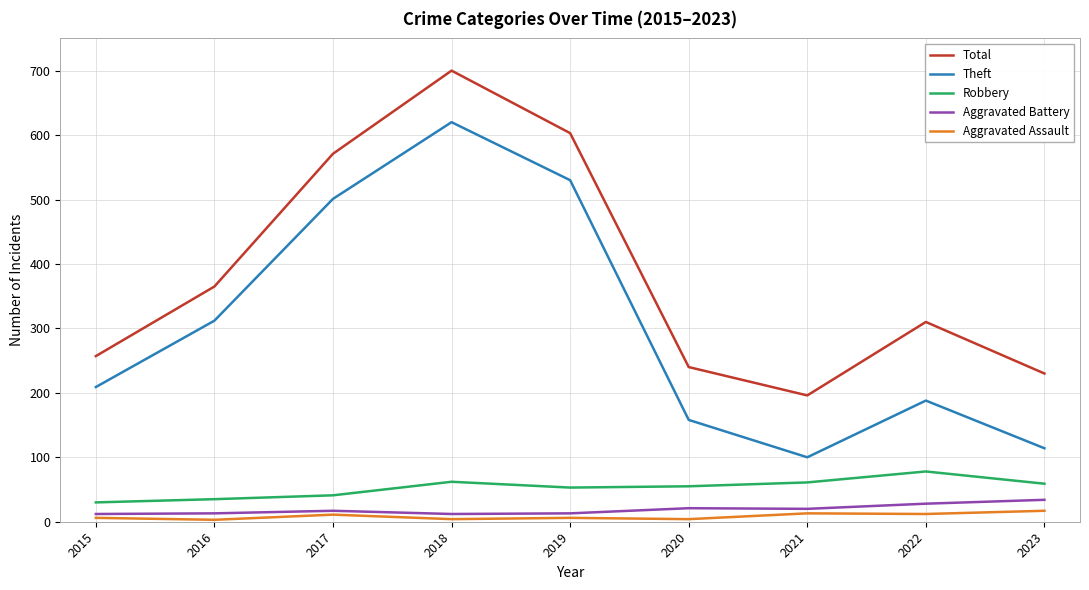

What is the sum of the Aggravated Assault values at 2016 and 2018?

7